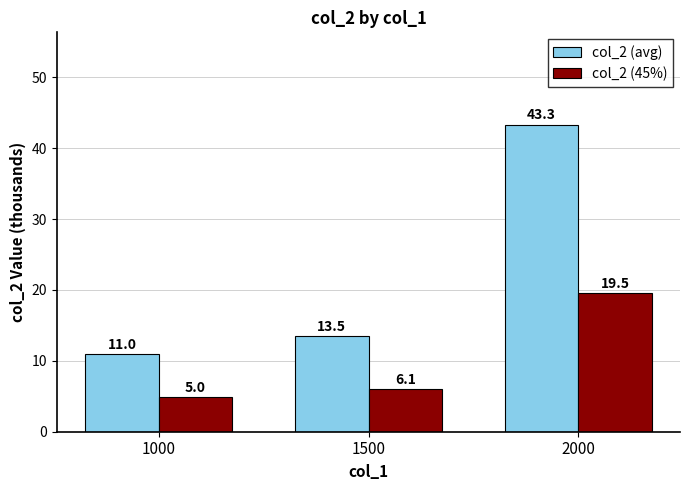

What is the value of the col_2 (45%) bar at the 1st from the left?

5.0